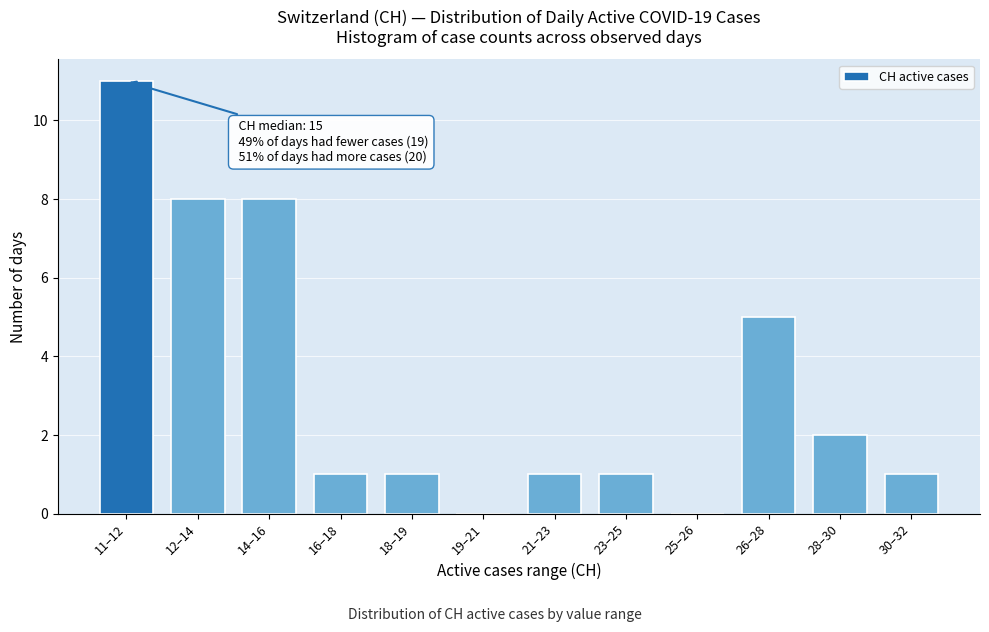

Reading left to right, list all the values displayed in this chart.

11–12=11	12–14=8	14–16=8	16–18=1	18–19=1	19–21=0	21–23=1	23–25=1	25–26=0	26–28=5	28–30=2	30–32=1